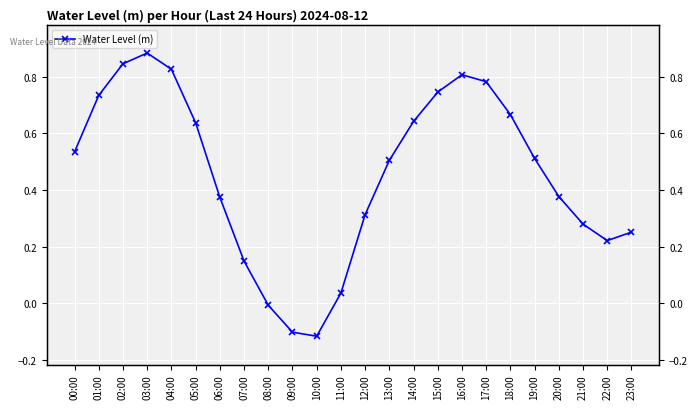

What position from the right is 01:00?

23